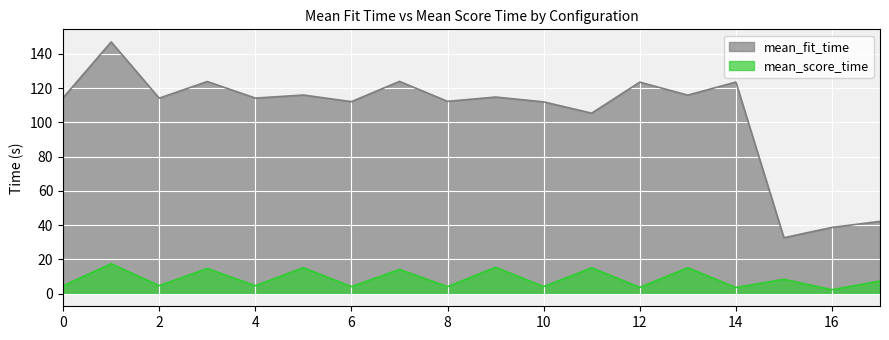

How many lines are shown in the chart?

2